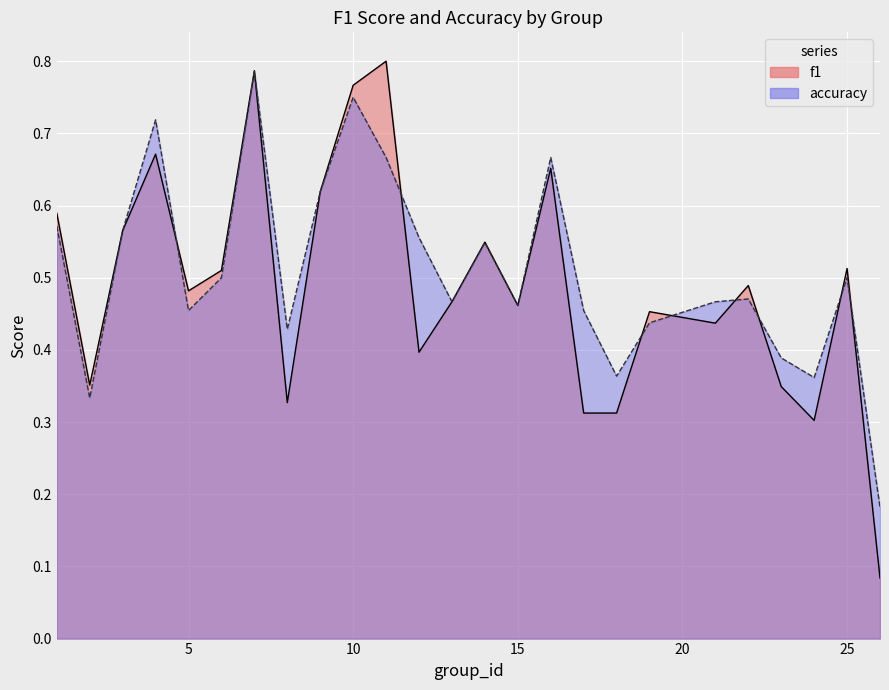

Reading left to right, what are all the values shown in this chart?

f1: 0.6	0.4	0.6	0.7	0.5	0.5	0.8	0.3	0.6	0.8	0.8	0.4	0.5	0.5	0.5	0.7	0.3	0.3	0.5	0.4	0.5	0.3	0.3	0.5	0.1
accuracy: 0.6	0.3	0.6	0.7	0.5	0.5	0.8	0.4	0.6	0.8	0.7	0.6	0.5	0.5	0.5	0.7	0.5	0.4	0.4	0.5	0.5	0.4	0.4	0.5	0.2